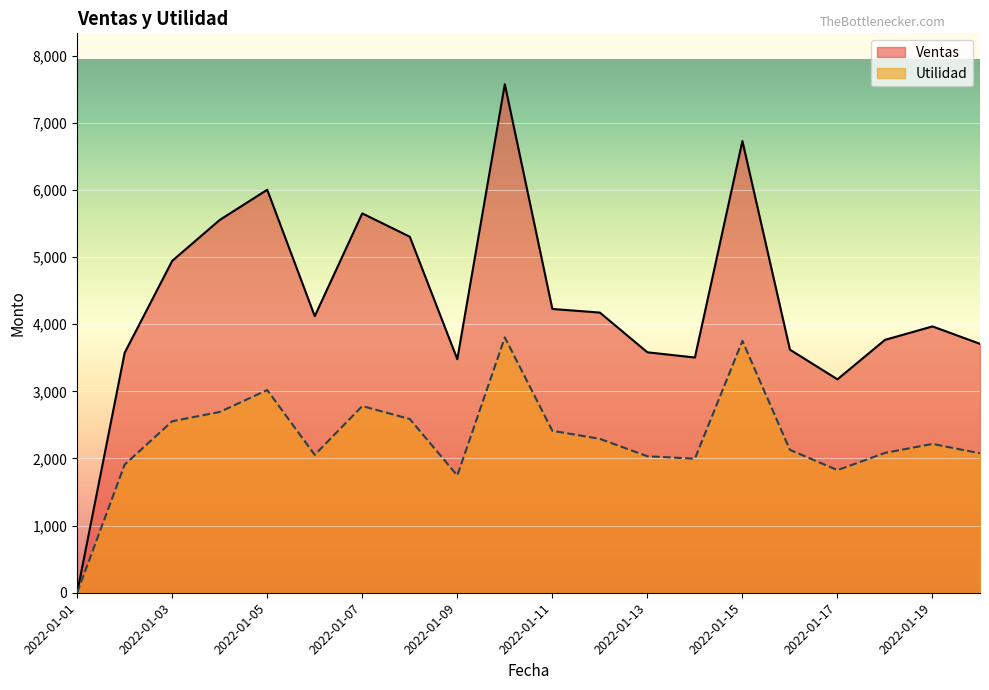

What is the approximate value of Ventas at 2022-01-19?

3966.5